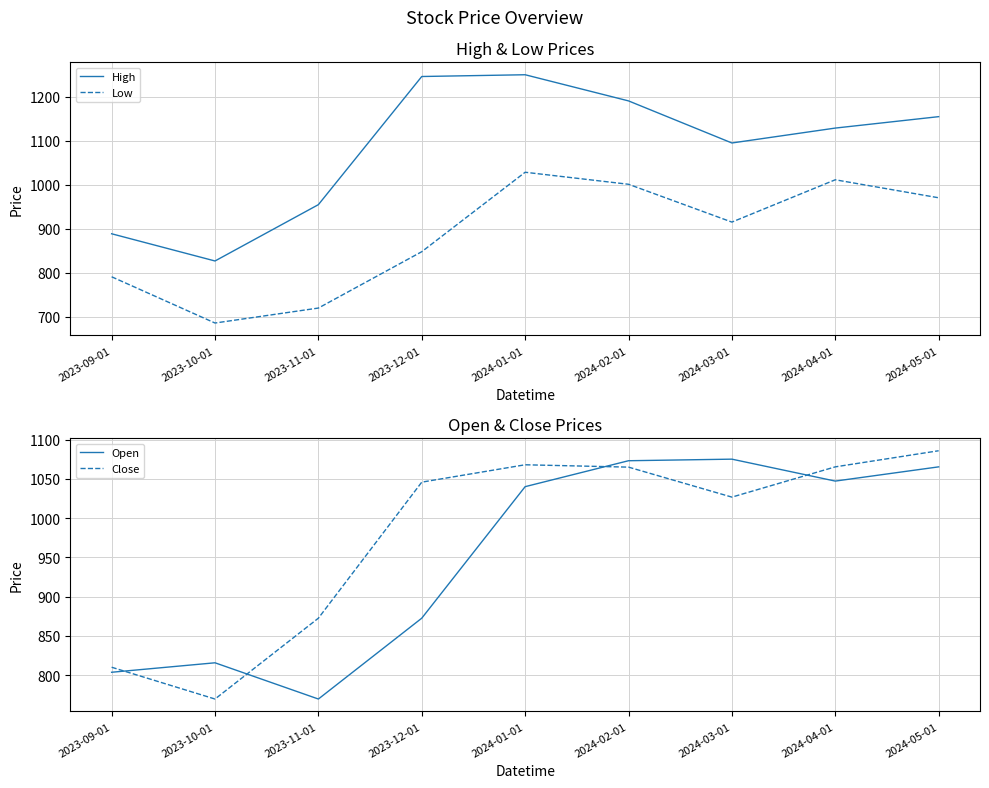

True or false: Open and High cross at least once.

False